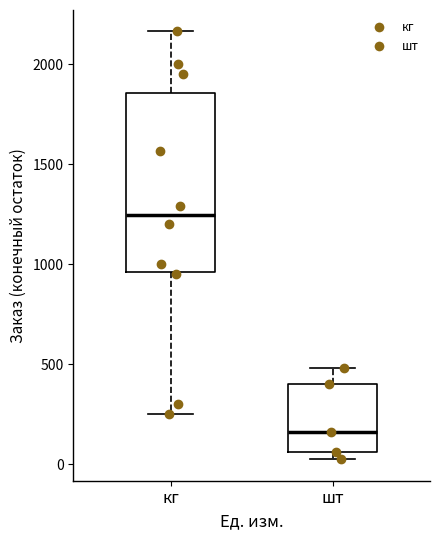

Reading left to right, transcribe this box plot: for each box, give where its median line is, the range the box spans, and where its two whiskers end, as read against the y-axis. The values are not printed on the chart, so give them approximately, as read against the axis.

кг: median 1250, box 950 to 1850, whiskers 250 to 2150
шт: median 150, box 50 to 400, whiskers 50 (just below the box's lower edge) to 500